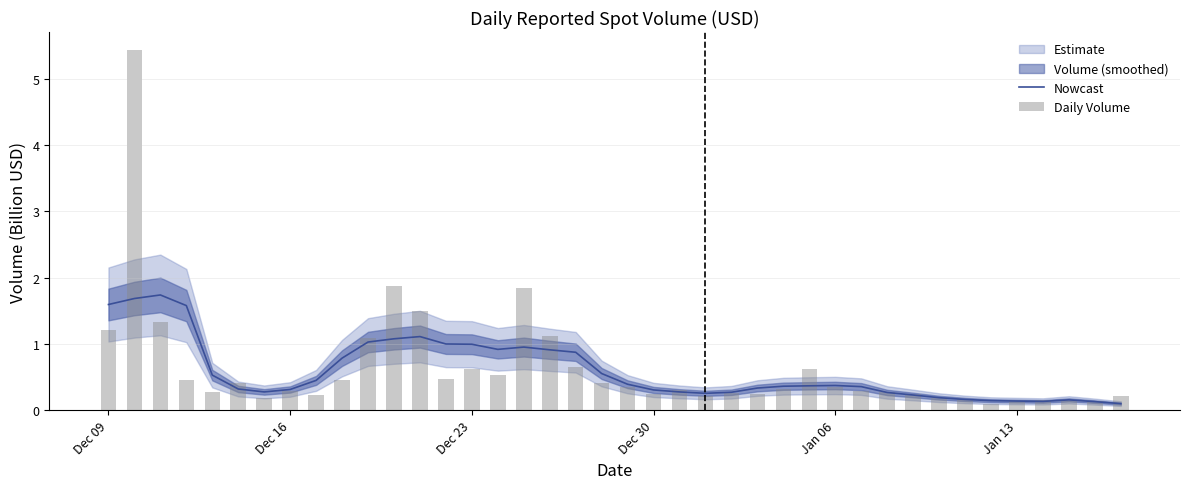

What is the smallest value displayed?

0.1